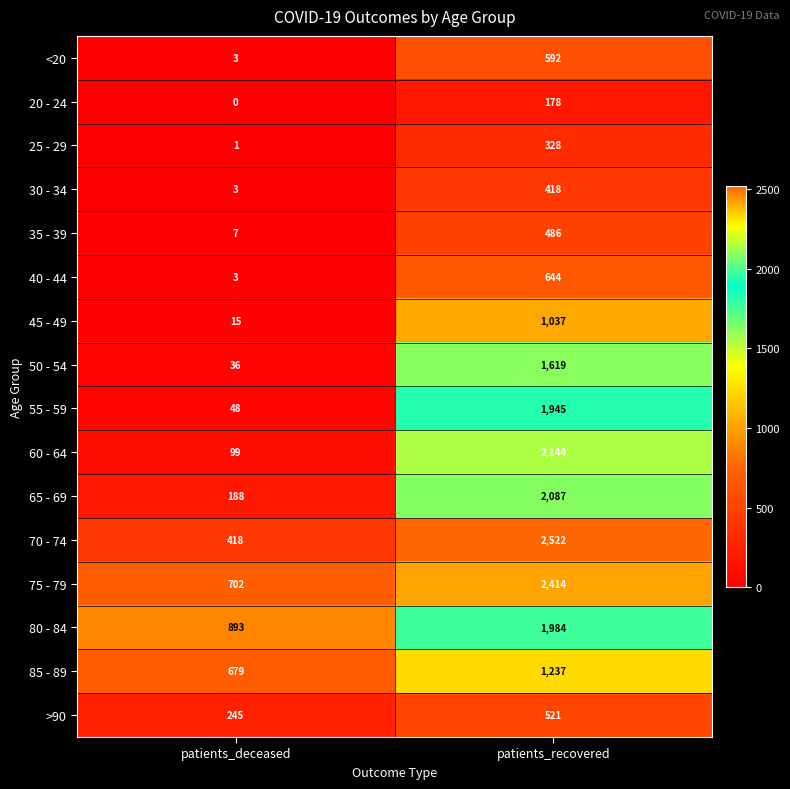

List the labels in order of 20 - 24 value, smallest first.

patients_deceased, patients_recovered